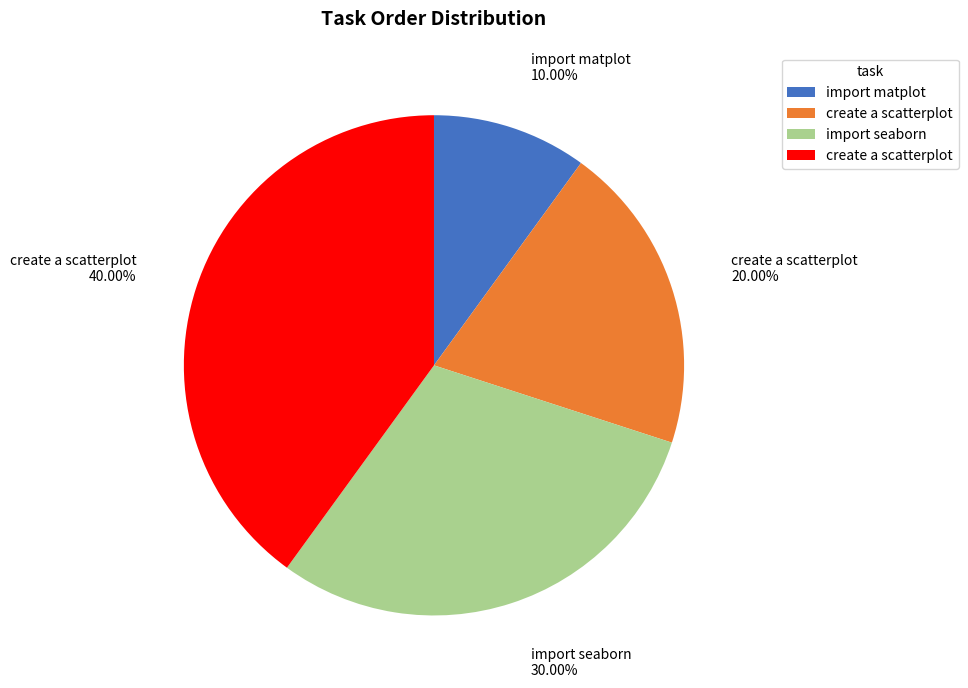

Is there any slice that represents more than half of the pie?

No